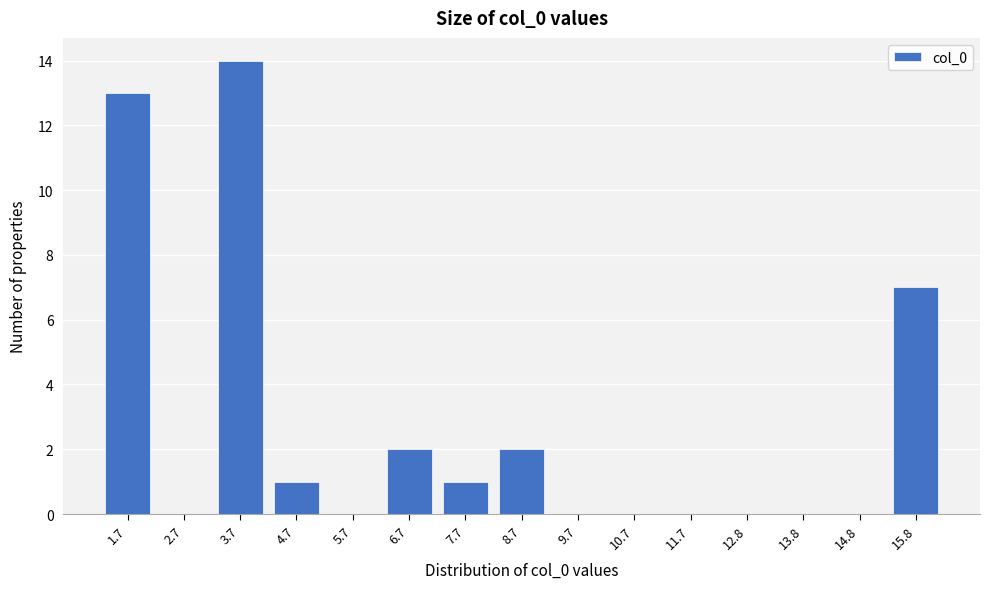

Reading left to right, extract all data points from this chart.

1.7=13	2.7=0	3.7=14	4.7=1	5.7=0	6.7=2	7.7=1	8.7=2	9.7=0	10.7=0	11.7=0	12.8=0	13.8=0	14.8=0	15.8=7